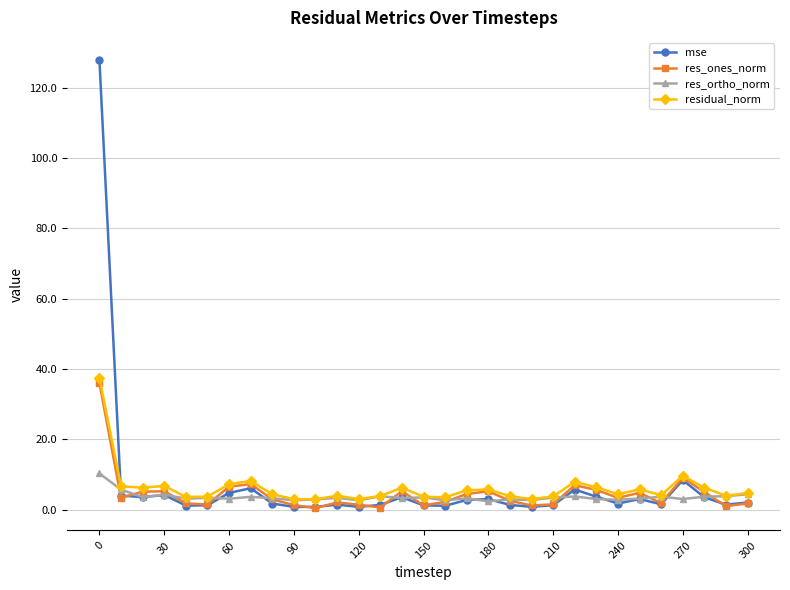

What is the greatest value displayed?

127.8